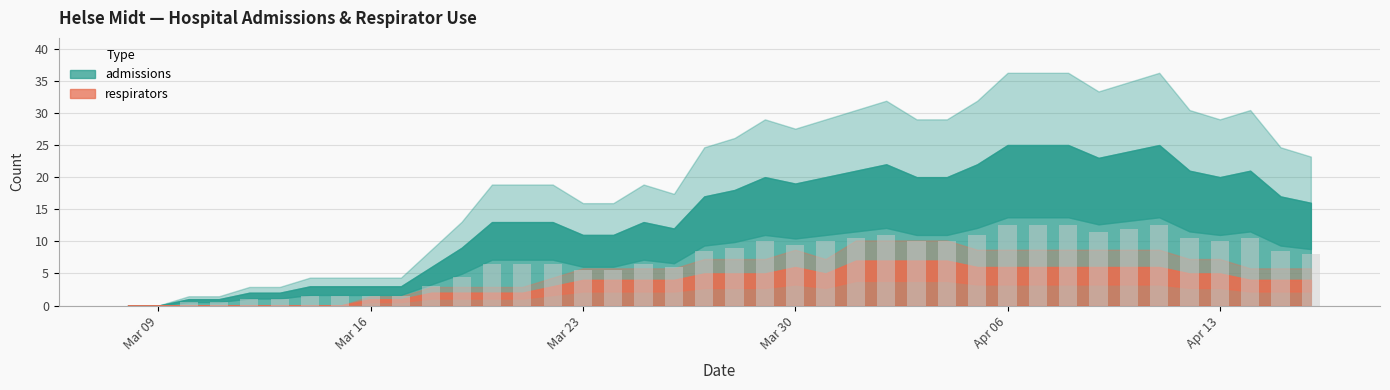

What is the sum of all values?

280.0